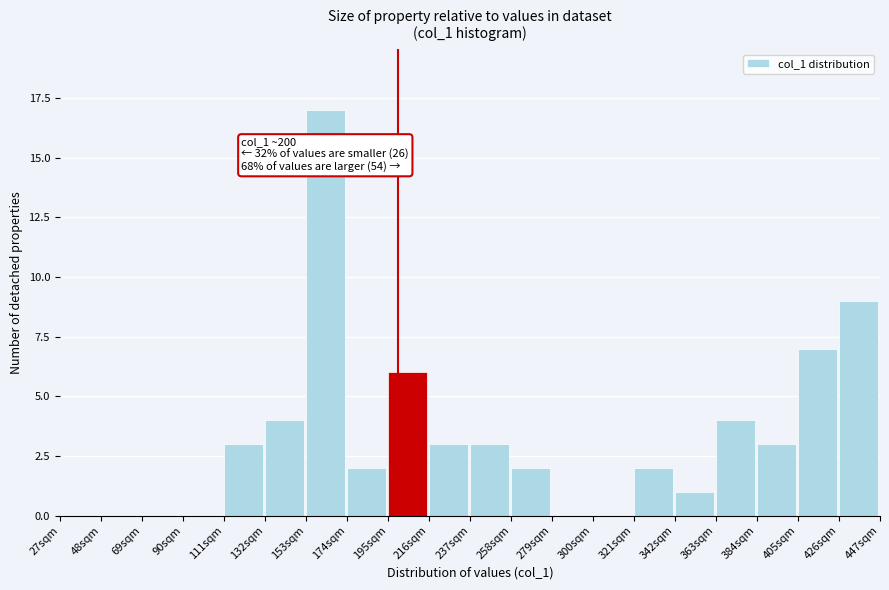

Which range on the x-axis has the tallest bar?

153 to 174